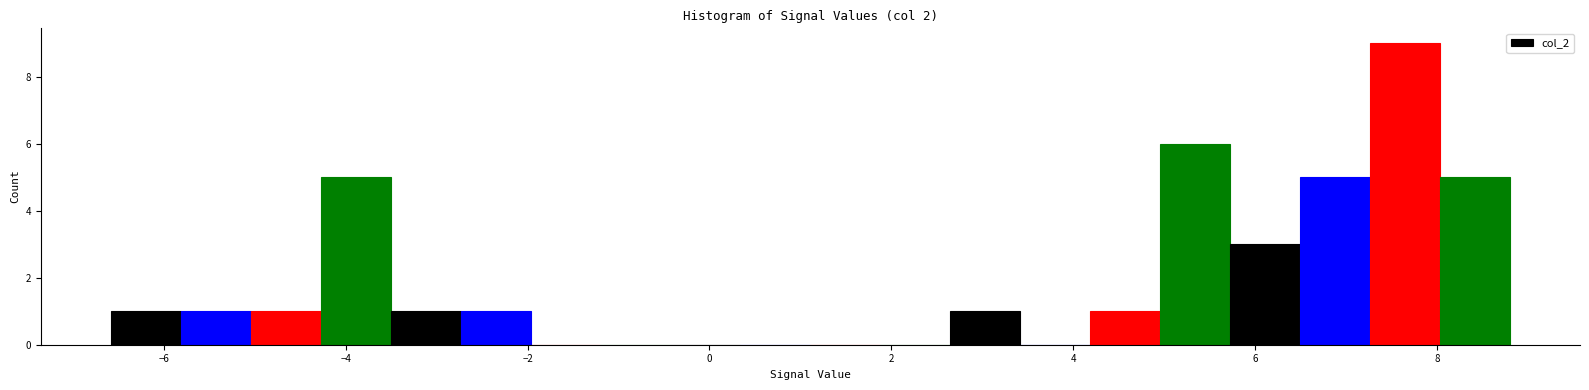

Around what value on the x-axis is the tallest bar? Give the approximate position of its centre, as read against the axis.

7.6